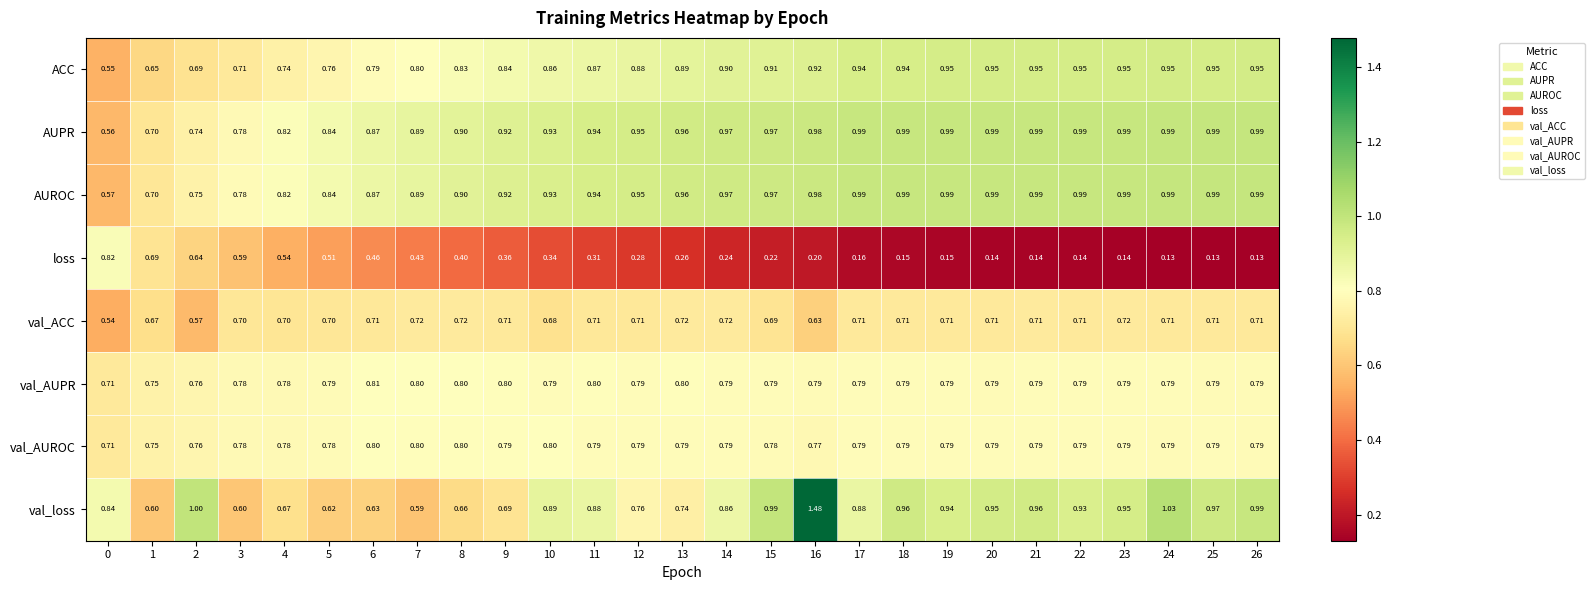

Which series changed the most between 5 and 14?

loss